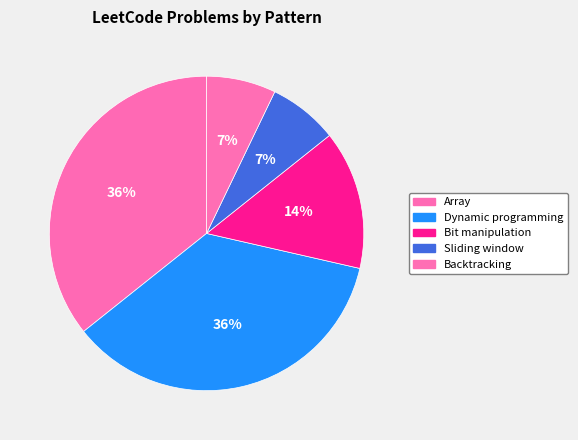

Between Array and Dynamic programming, which is larger?

Array